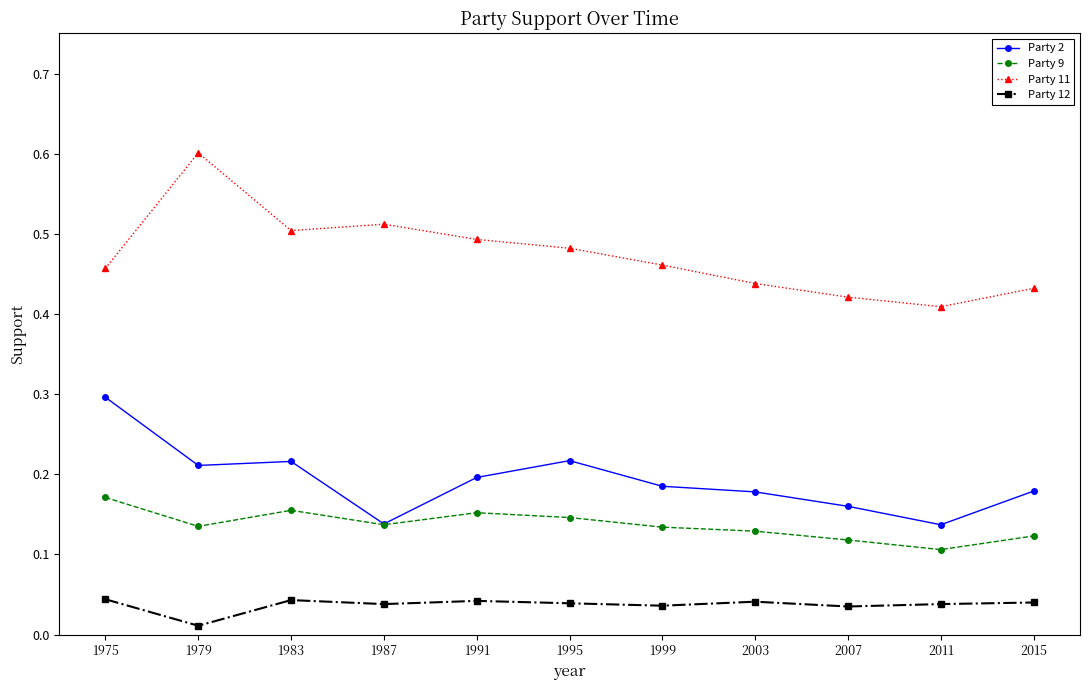

Is the value of Party 2 at 2007 greater than the value of Party 11 at 1999?

No